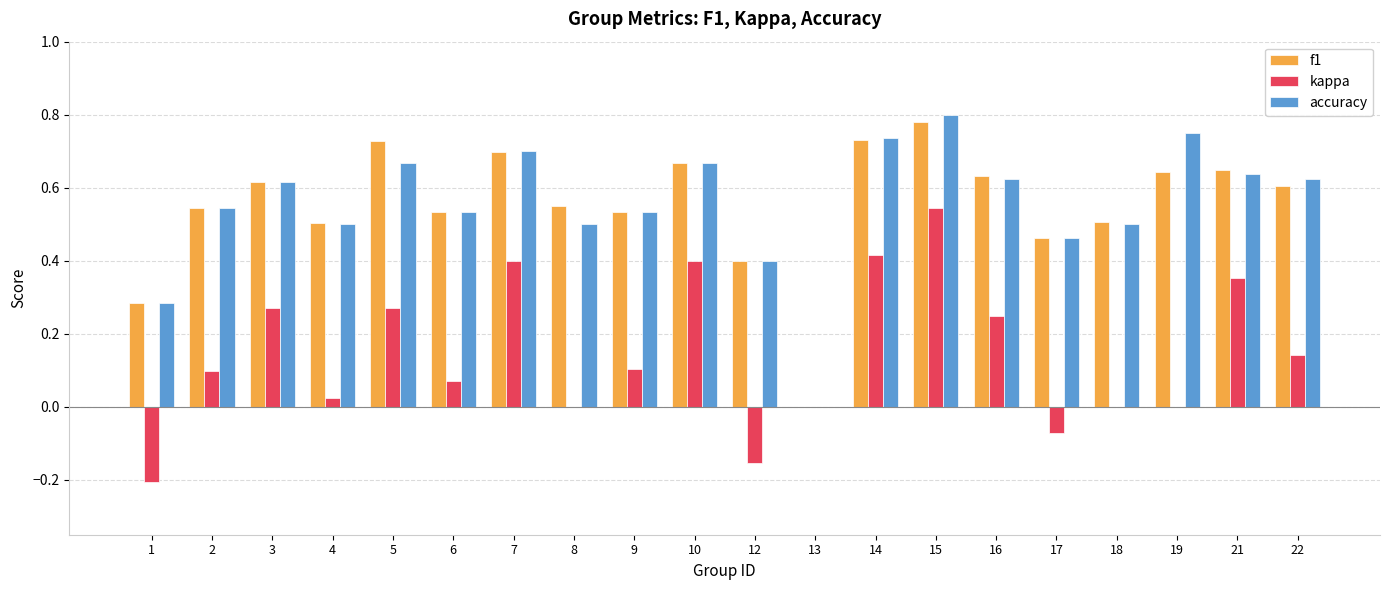

Is it true that accuracy equals 0.6 at 12?

False